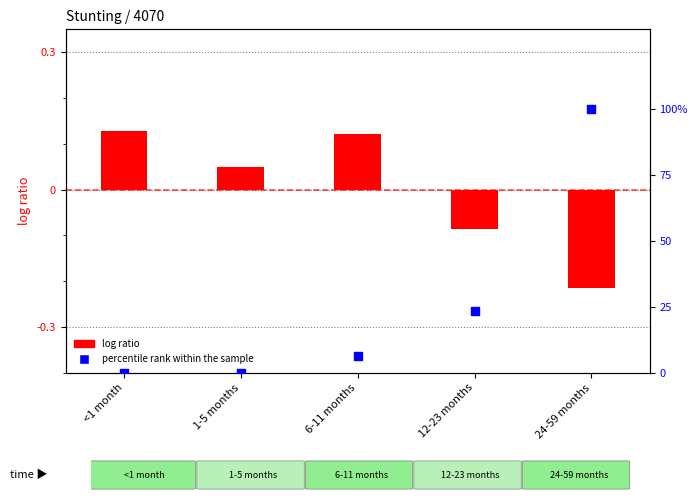

Which series contains the highest Y value?

percentile rank within the sample